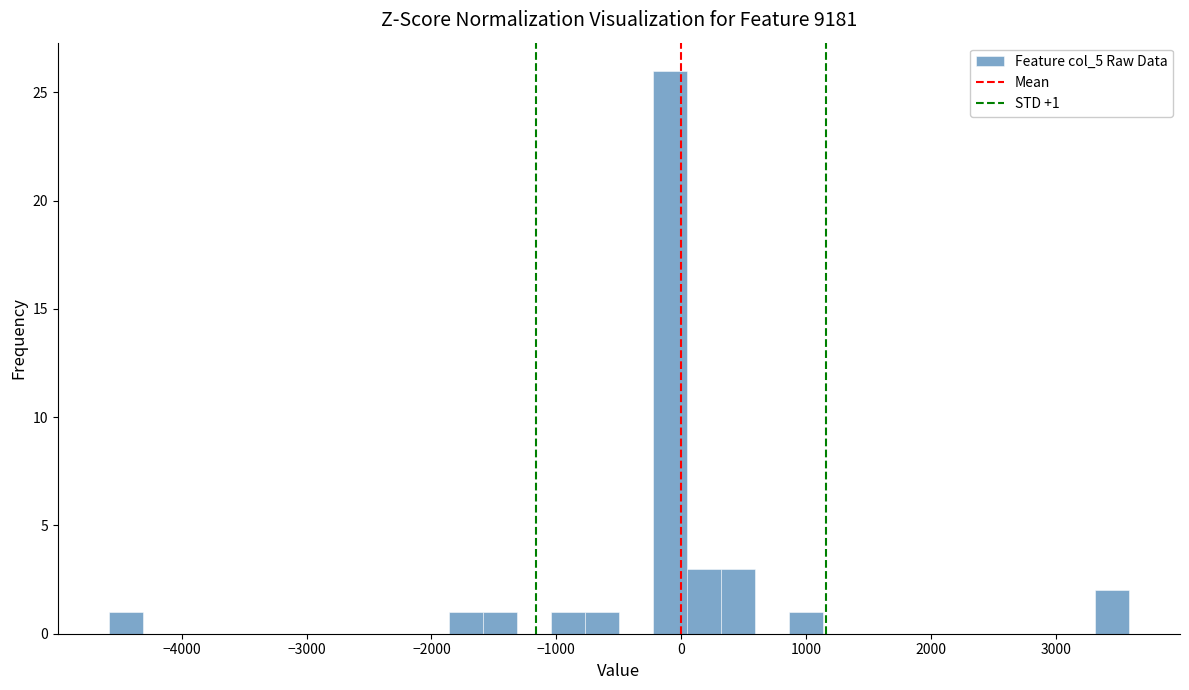

Around what value on the x-axis is the tallest bar? Give the approximate position of its centre, as read against the axis.

-100